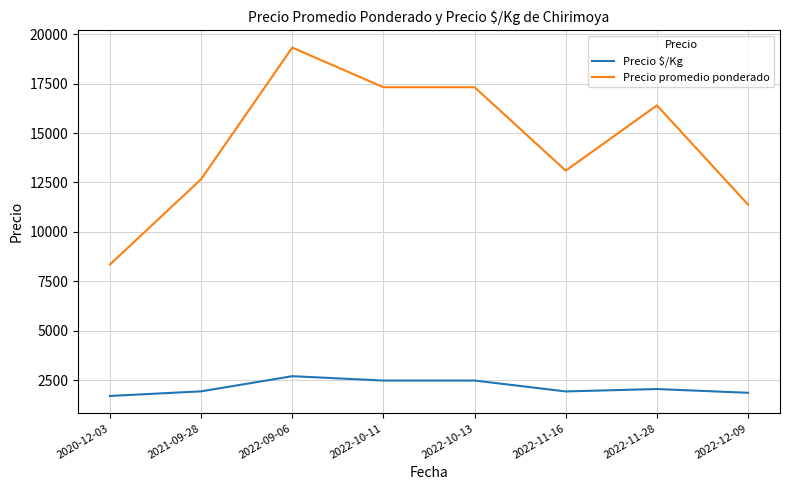

What is the difference between the second highest and second lowest values in the Precio promedio ponderado series?

5940.0